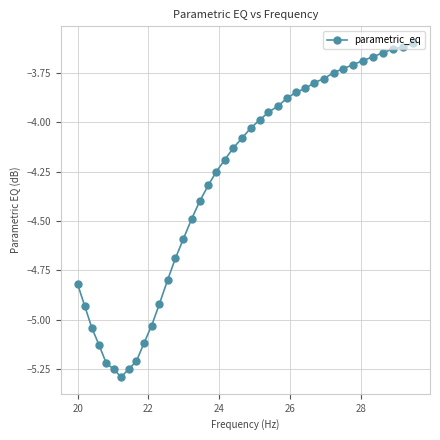

What is the smallest value displayed?

-5.3